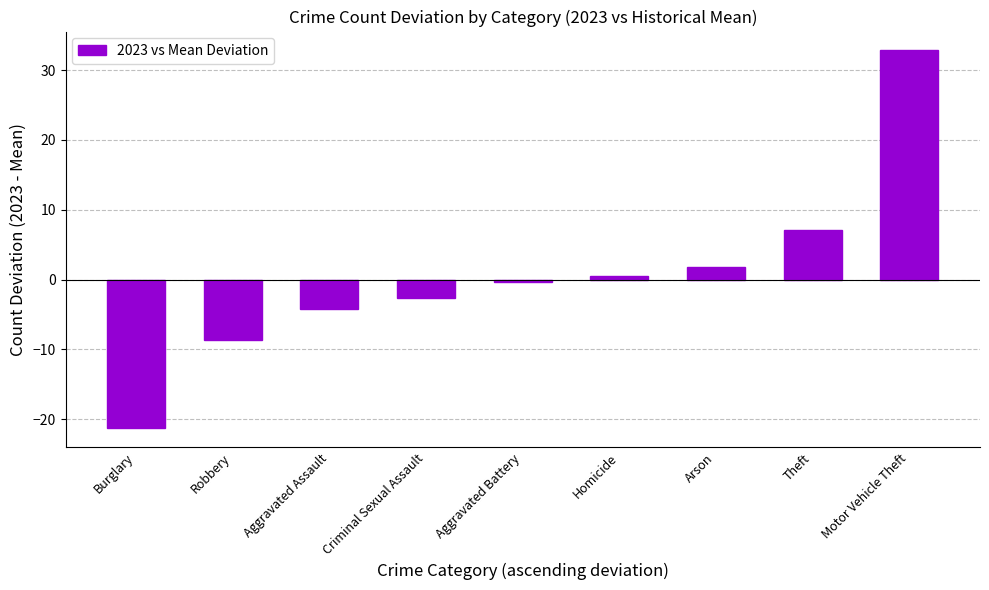

What is the label of the 8th bar from the left?

Theft